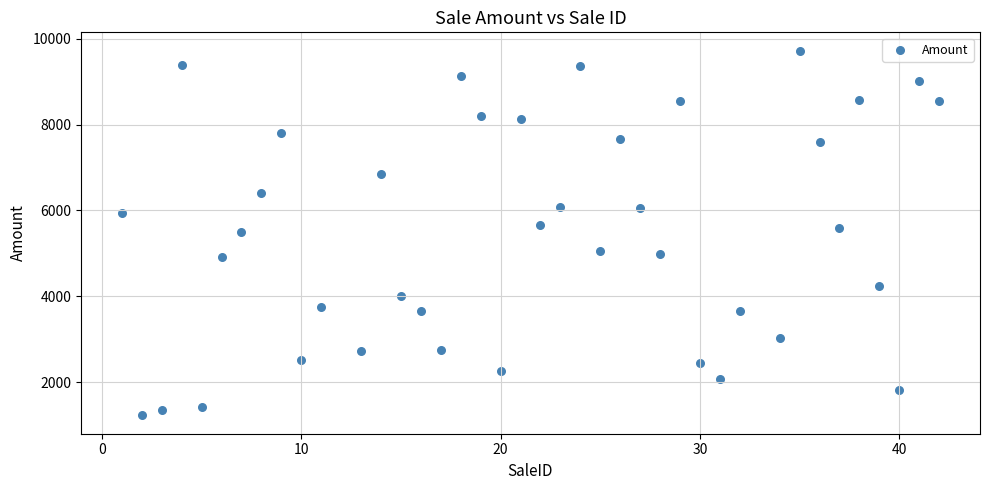

What is the range of X values (max minus min)?

41.0